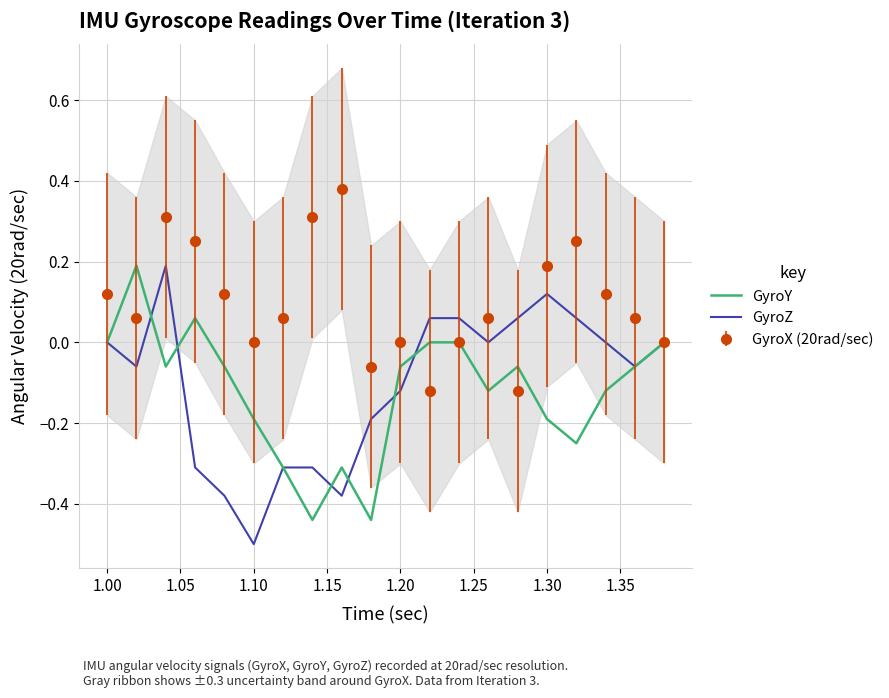

What is the difference between the maximum and minimum values in the GyroY series?

0.6